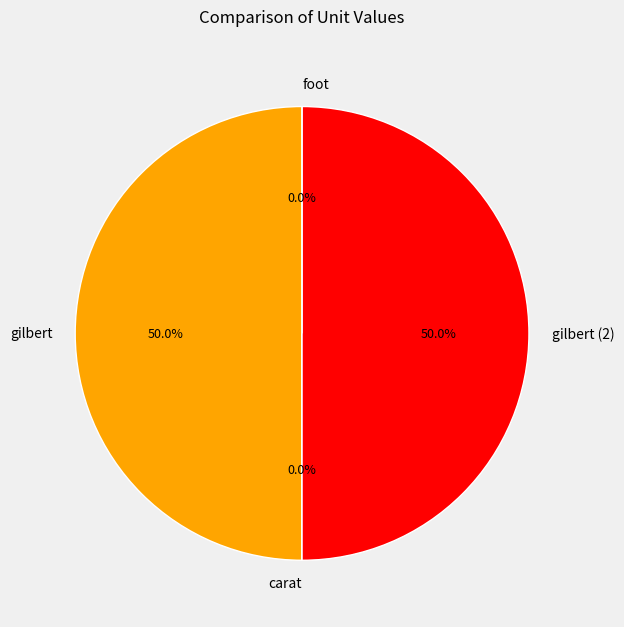

Which category has the smallest portion of the pie?

foot